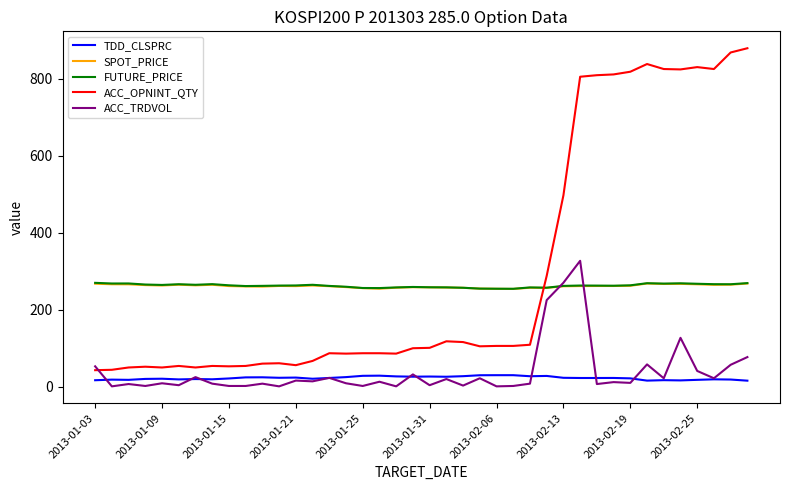

True or false: ACC_OPNINT_QTY and FUTURE_PRICE cross at least once.

True